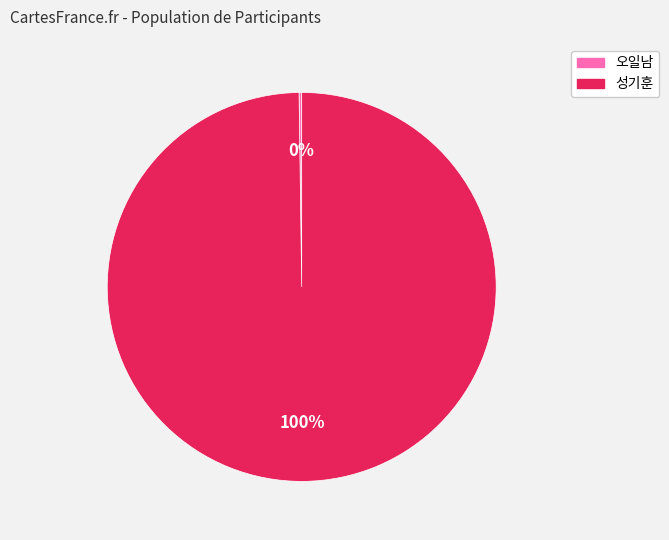

The 성기훈 slice represents 100% of the pie. True or false?

True